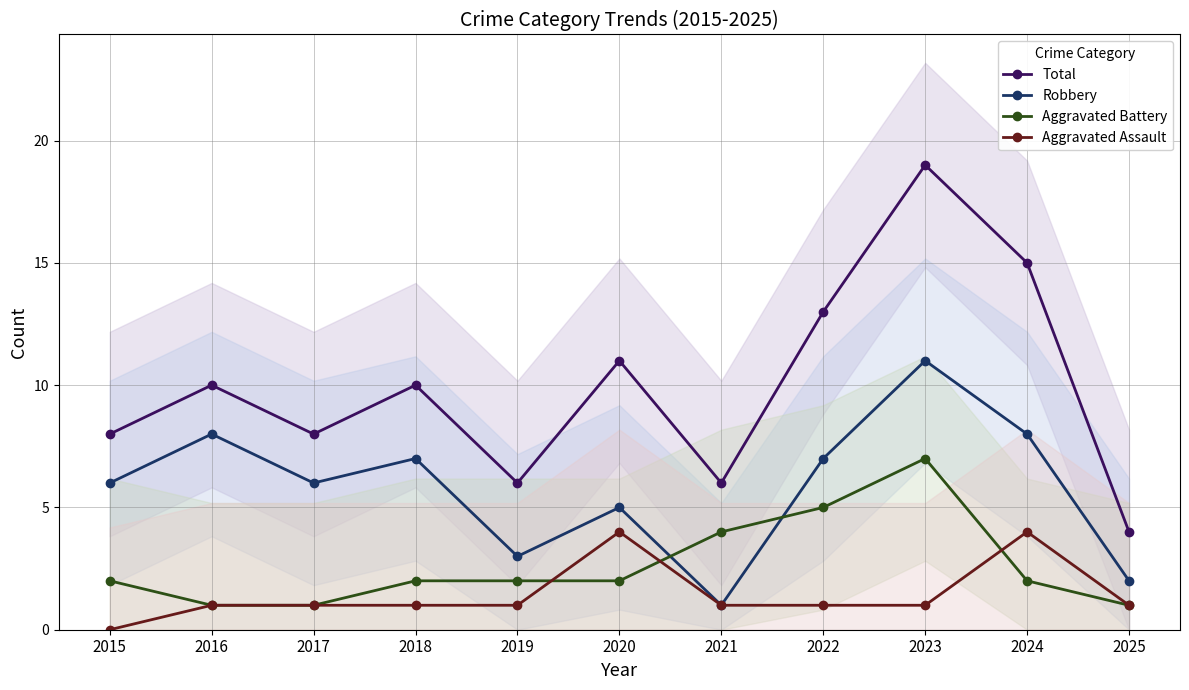

Reading left to right, transcribe all the data shown in this chart.

Total: 2015=8	2016=10	2017=8	2018=10	2019=6	2020=11	2021=6	2022=13	2023=19	2024=15	2025=4
Robbery: 2015=6	2016=8	2017=6	2018=7	2019=3	2020=5	2021=1	2022=7	2023=11	2024=8	2025=2
Aggravated Battery: 2015=2	2016=1	2017=1	2018=2	2019=2	2020=2	2021=4	2022=5	2023=7	2024=2	2025=1
Aggravated Assault: 2015=0	2016=1	2017=1	2018=1	2019=1	2020=4	2021=1	2022=1	2023=1	2024=4	2025=1